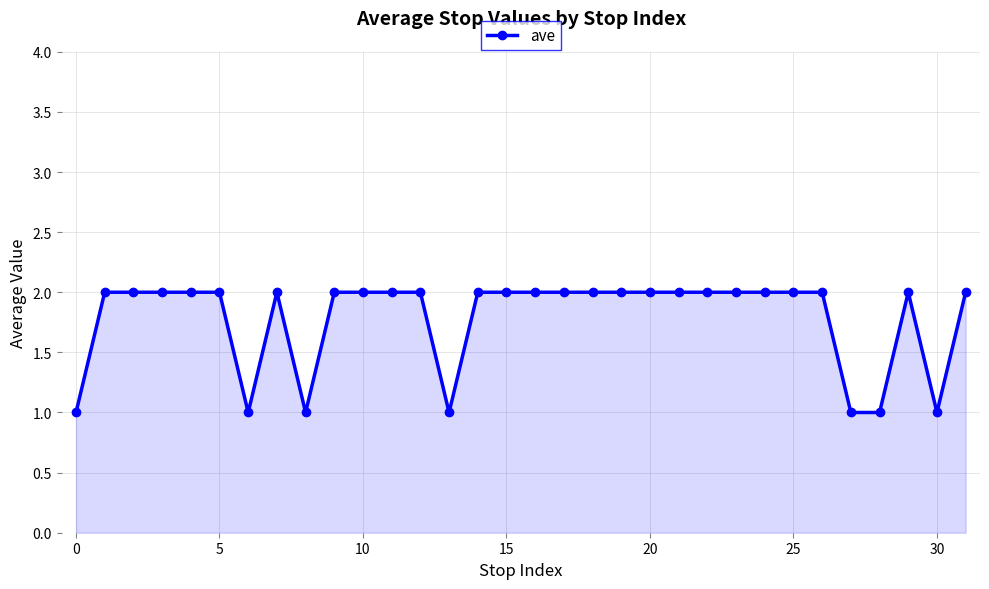

True or false: there are more than 0 points higher than both neighbors.

True